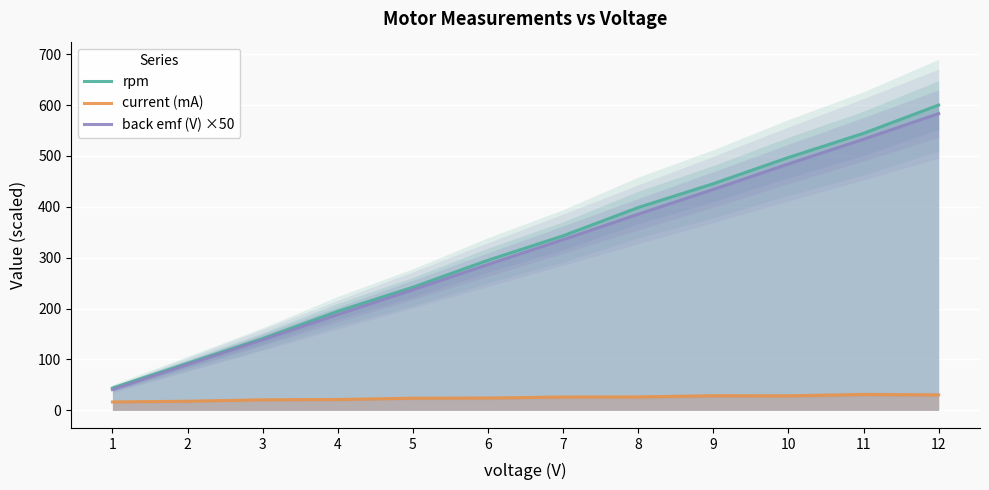

True or false: current (mA) and back emf (V) ×50 intersect in this chart.

False